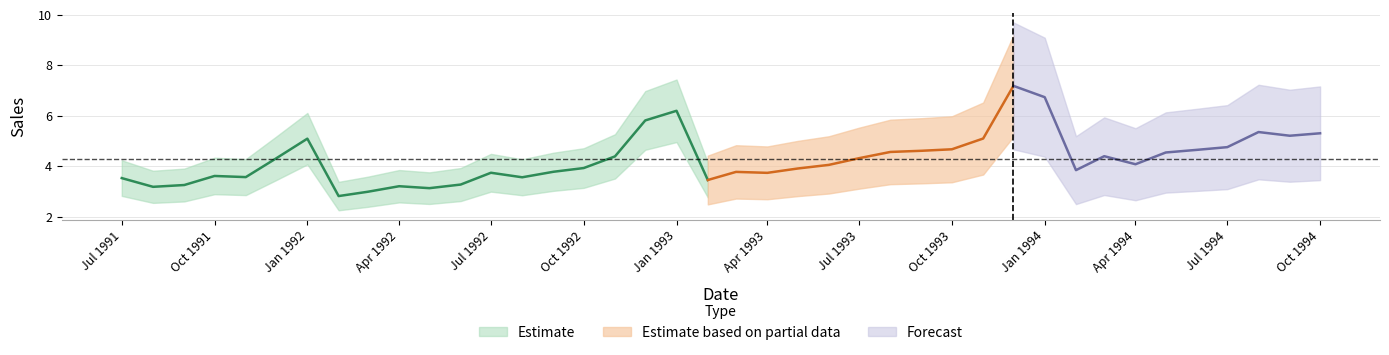

How many points are higher than both their immediate neighbors (excluding endpoints)?

9